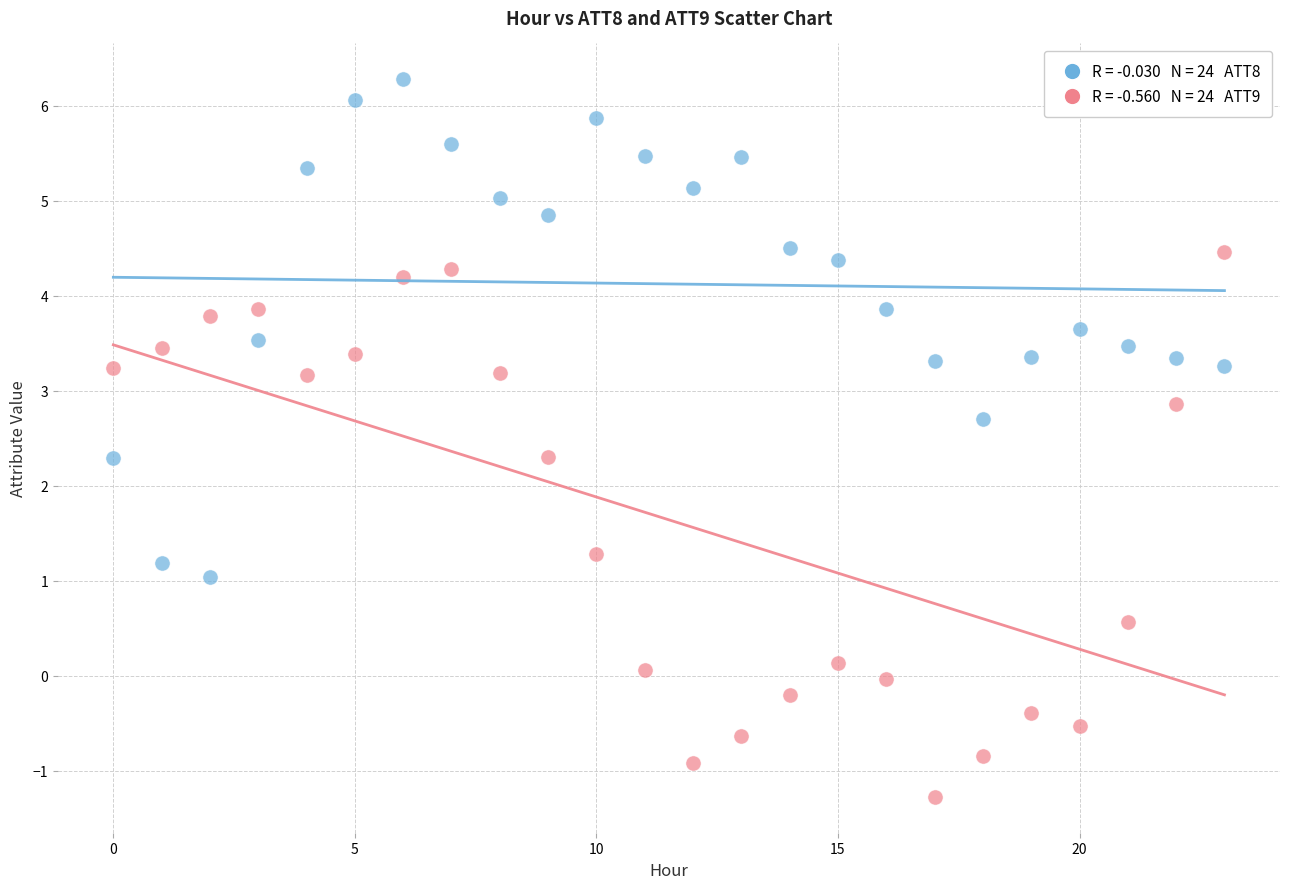

Across all data points, what is the range of Y values (max minus min)?

7.5